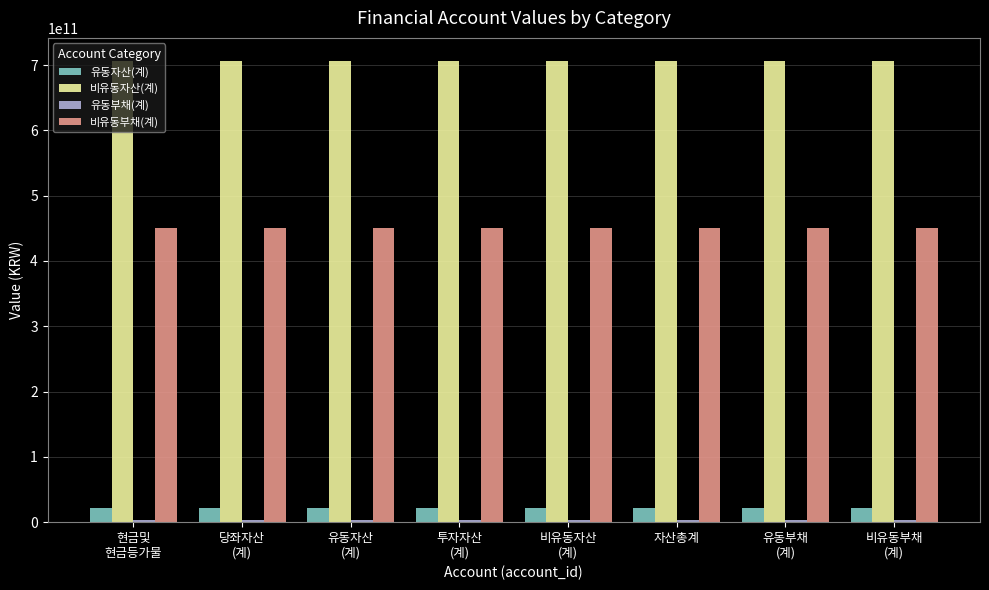

What is the maximum value shown in the chart?

706229231000